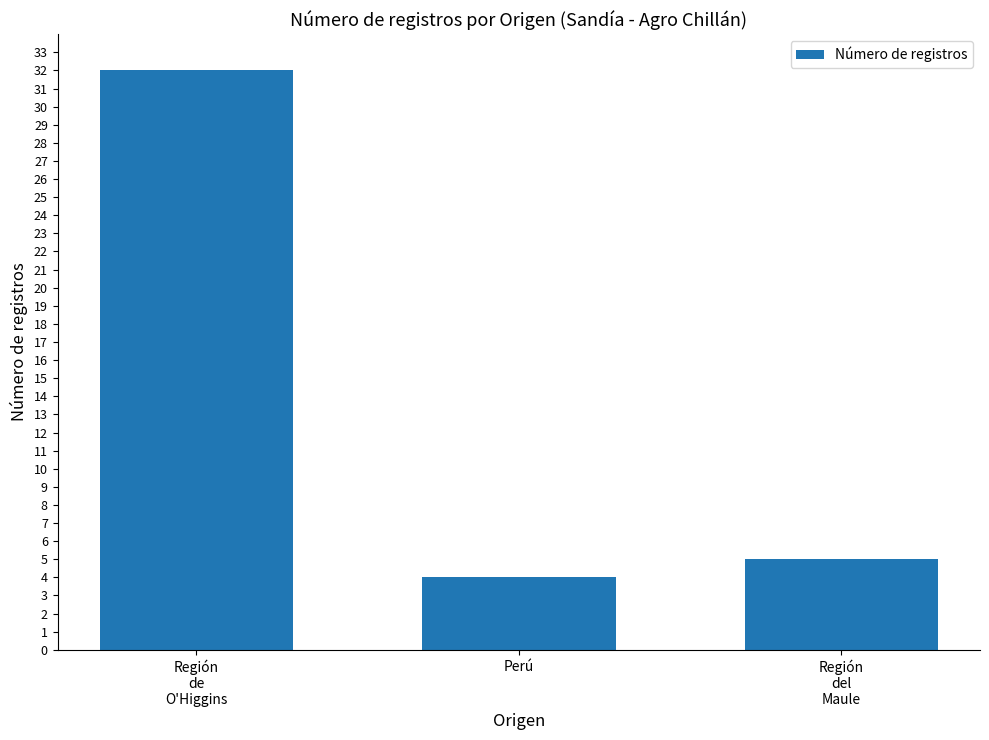

Reading right to left, what are all the values shown in this chart?

5	4	32